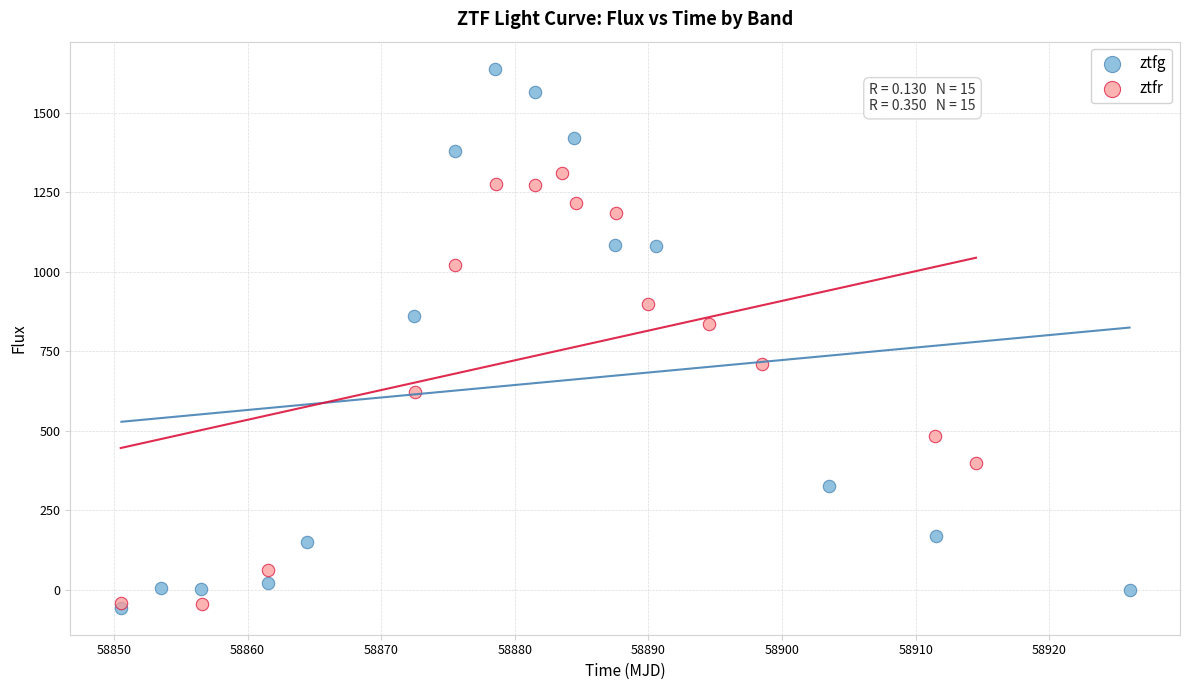

What are all the series names shown in the legend?

ztfg, ztfr